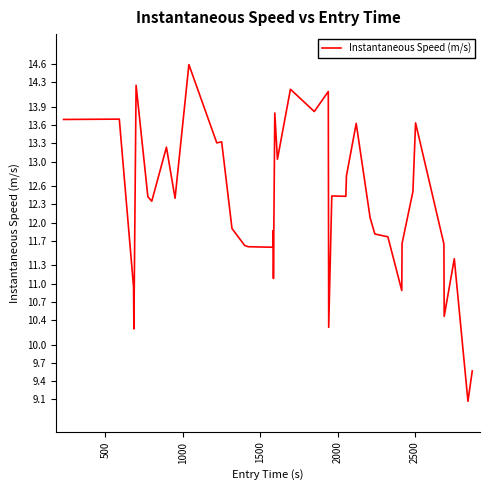

What is the difference between the maximum and minimum values?

5.5